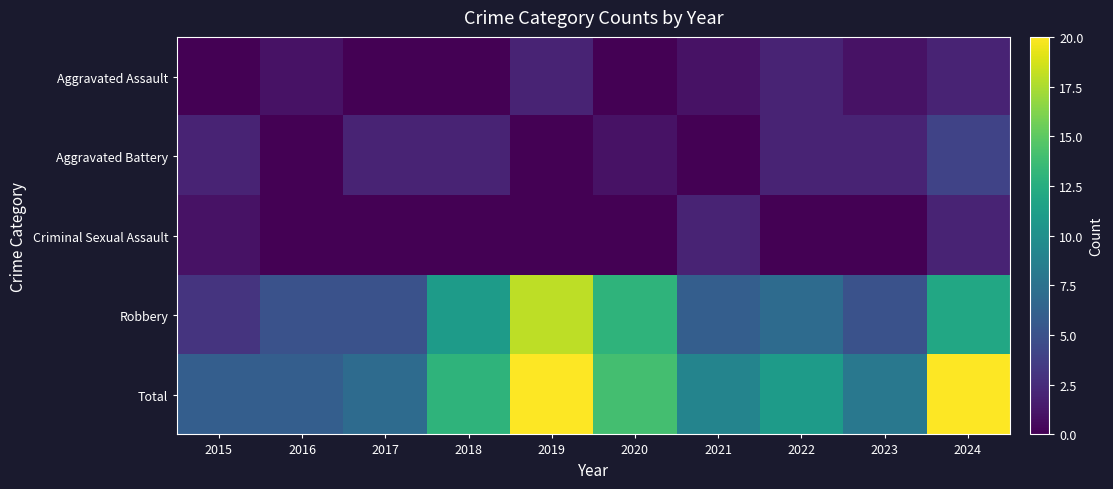

Which series has the largest total across all categories?

Total